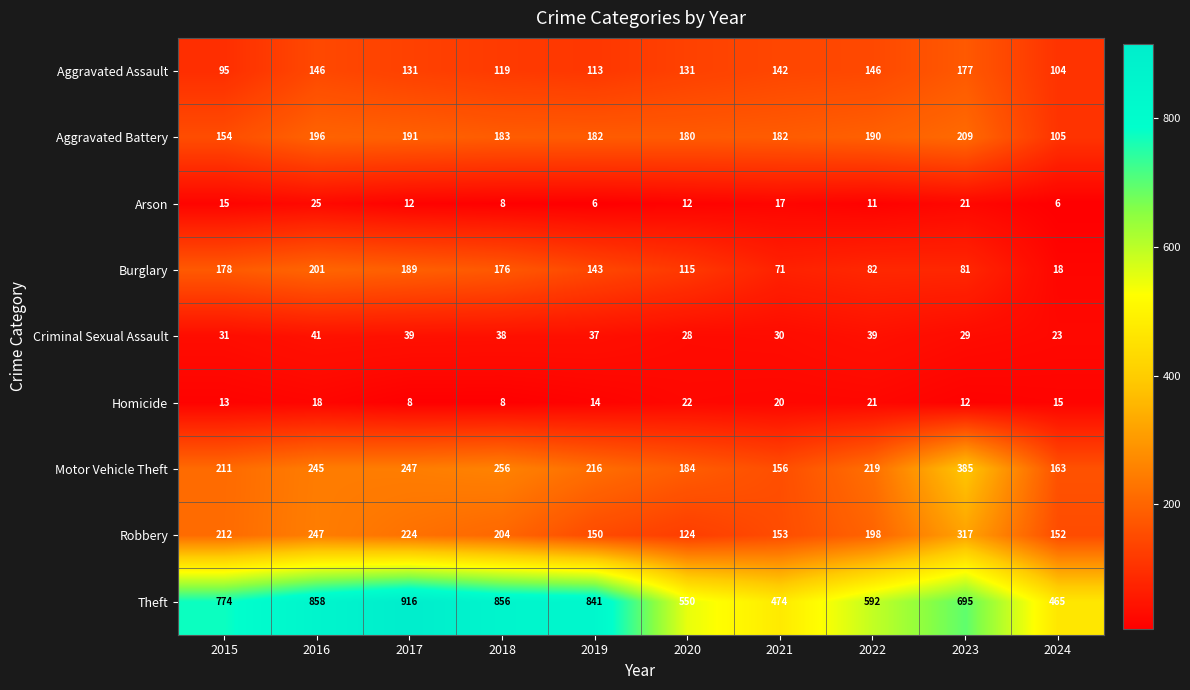

Which series changed the most between 2018 and 2020?

Theft